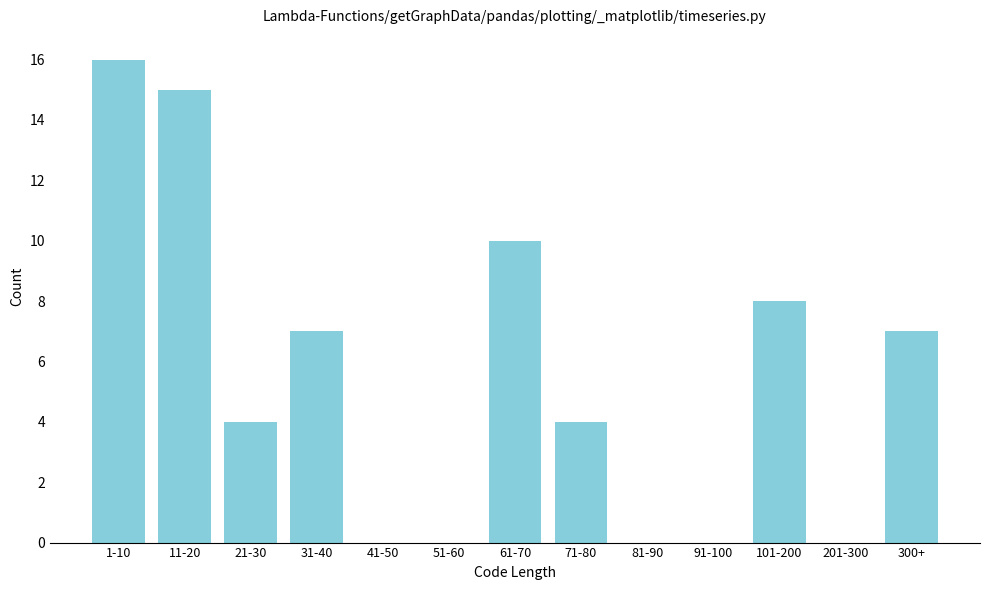

Reading left to right, list all the values displayed in this chart.

1-10=16	11-20=15	21-30=4	31-40=7	41-50=0	51-60=0	61-70=10	71-80=4	81-90=0	91-100=0	101-200=8	201-300=0	300+=7